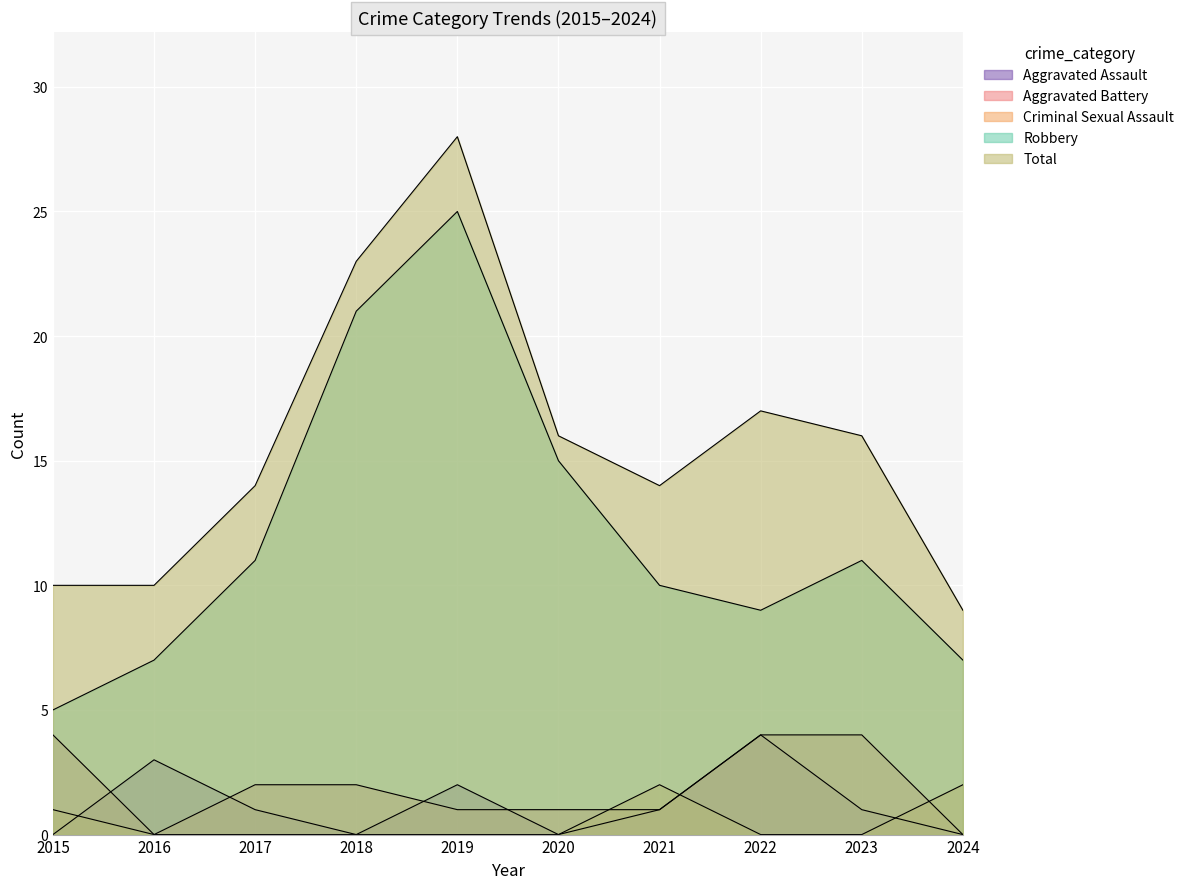

What is the sum of the Robbery values at 2019 and 2024?

32